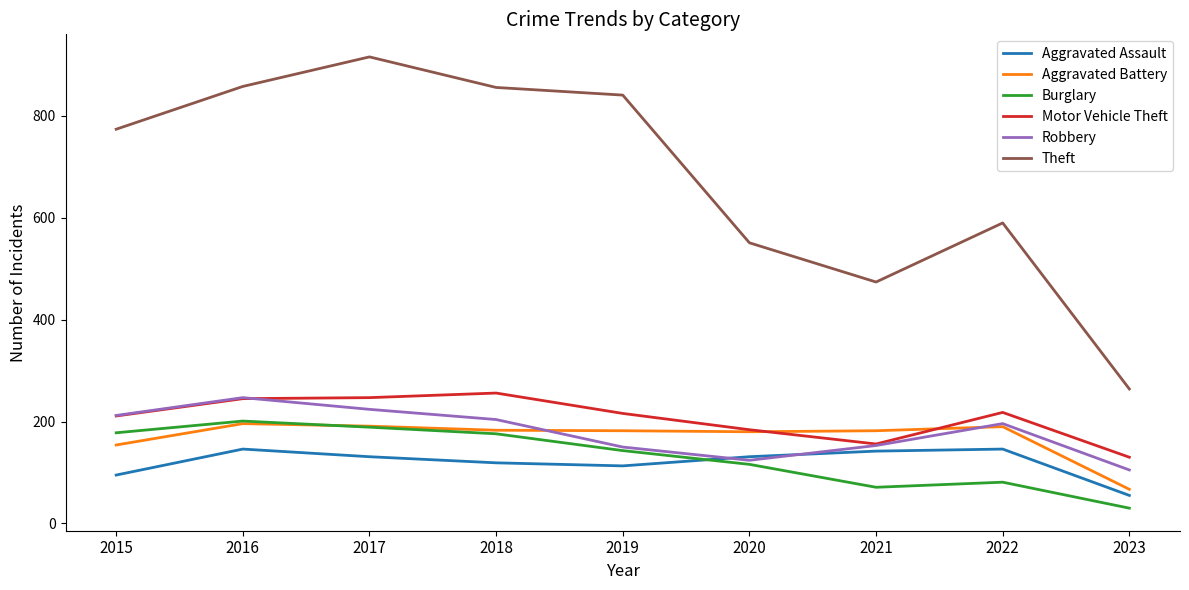

What is the highest value of the Burglary series?

201